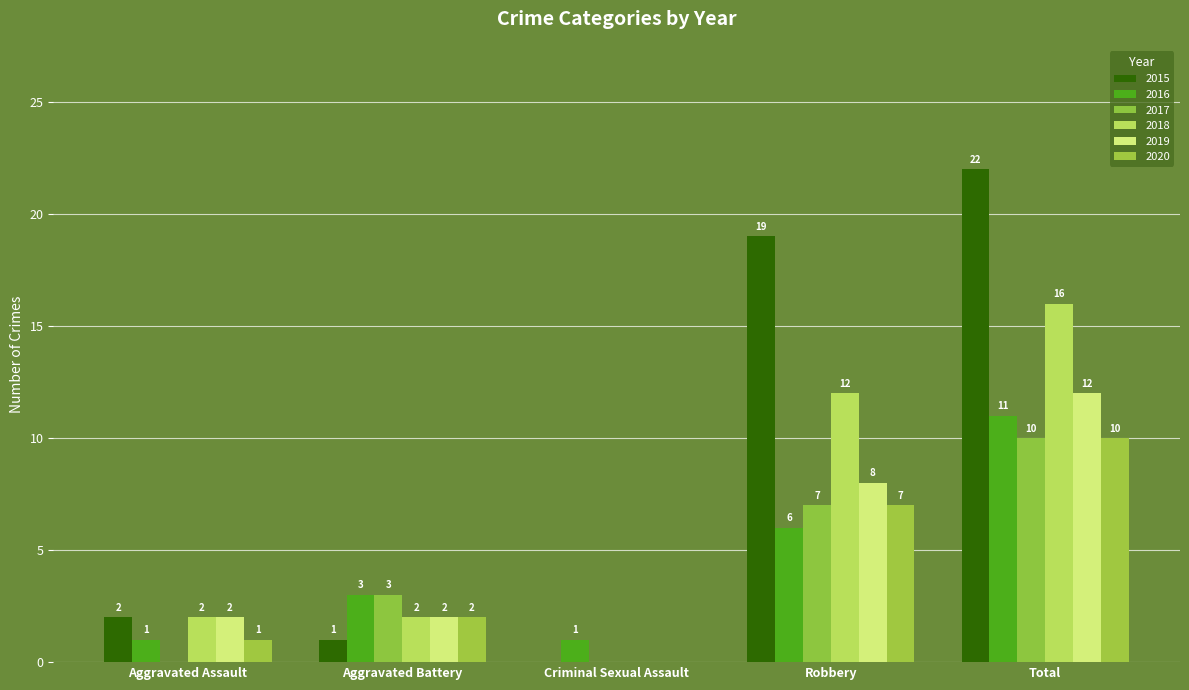

What is the sum of the 2019 values at Criminal Sexual Assault and Robbery?

8